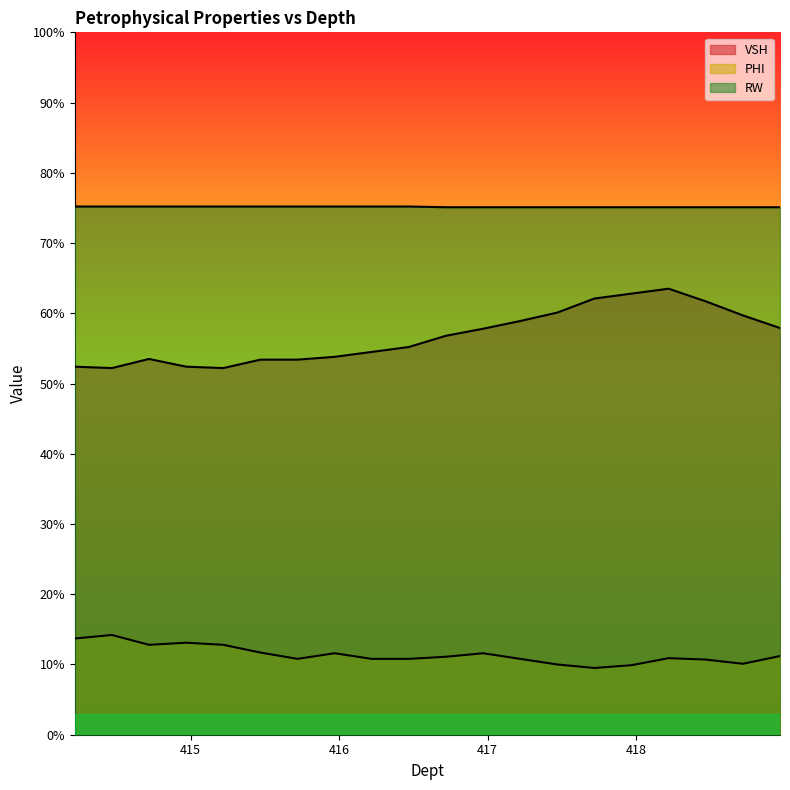

At 414.72, list the series in order from smallest to largest.

PHI, VSH, RW